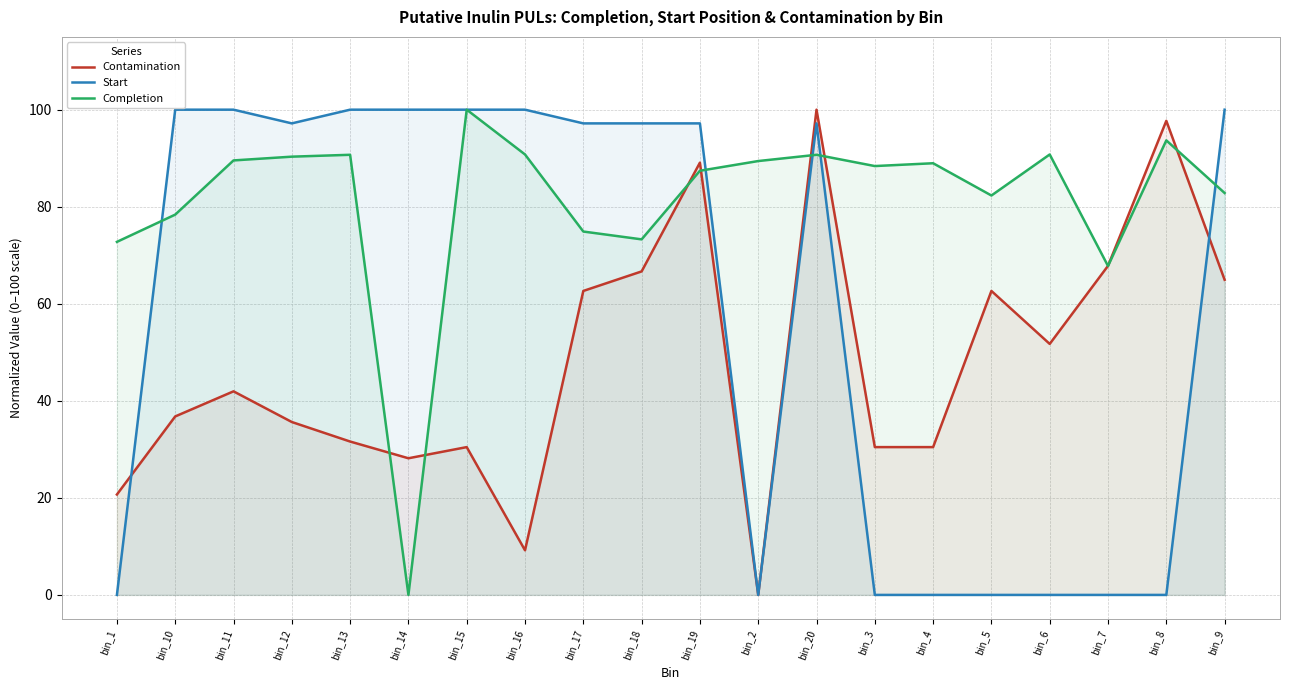

What are all the series names shown in the legend?

Contamination, Start, Completion